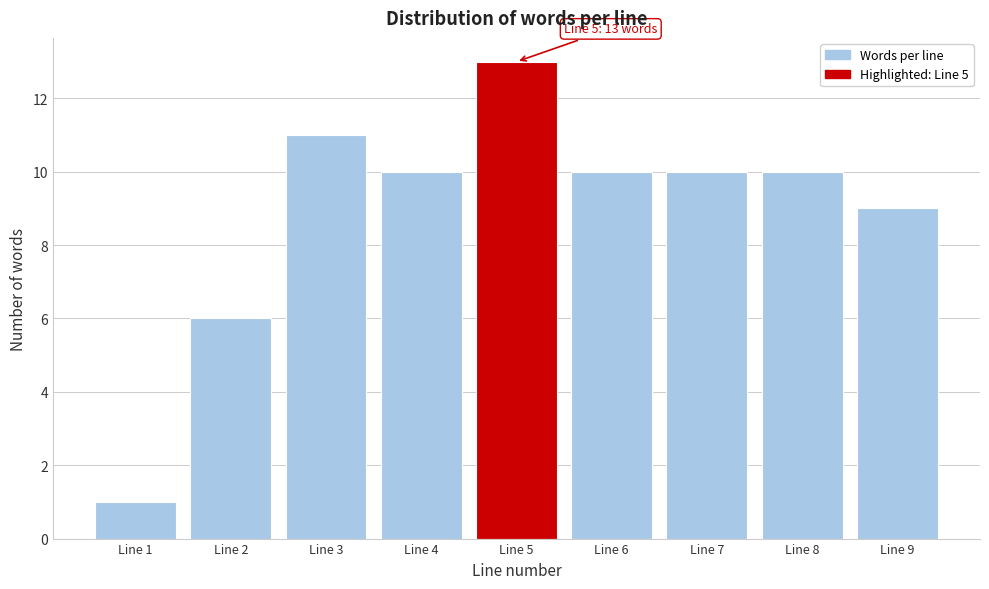

Reading right to left, list all the values displayed in this chart.

9	10	10	10	13	10	11	6	1